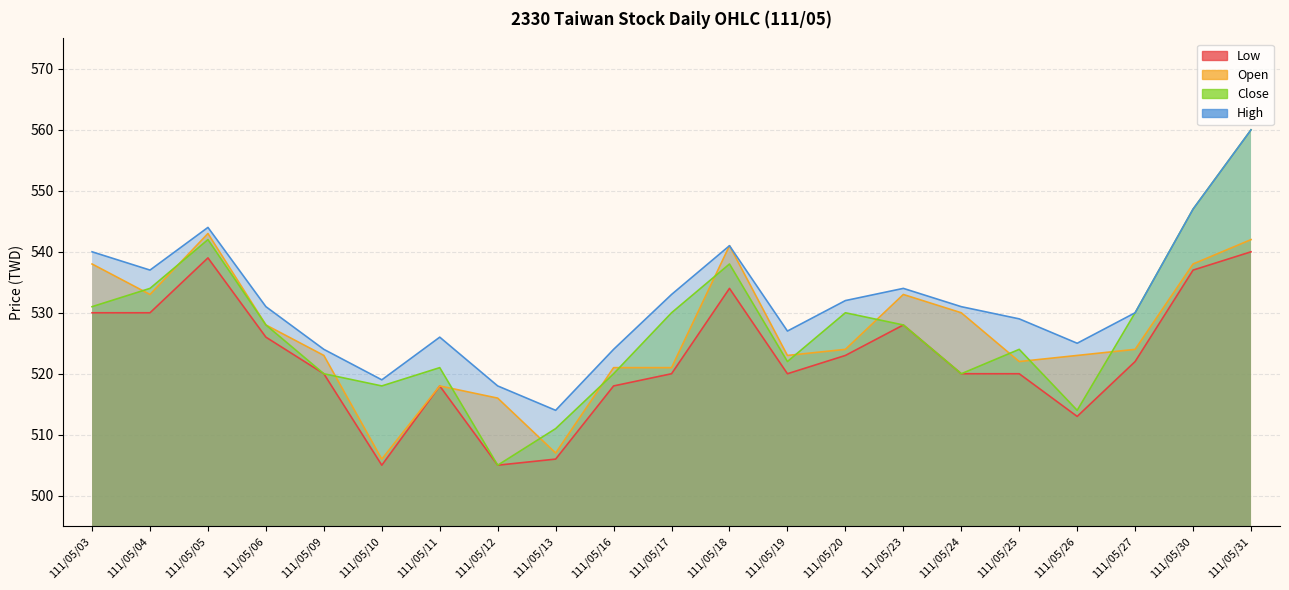

At which category is the sum across all series the highest?

111/05/31